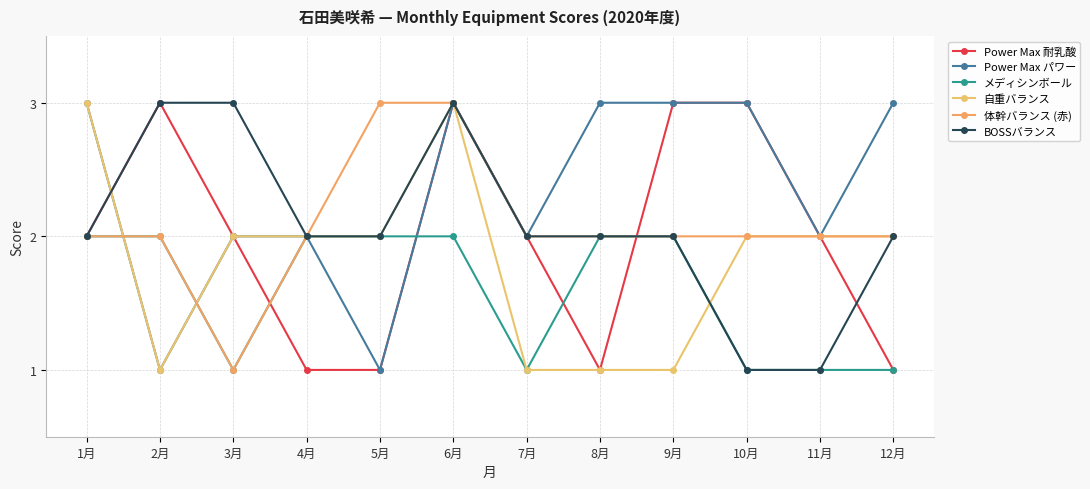

True or false: 自重バランス and Power Max 耐乳酸 cross at least once.

True